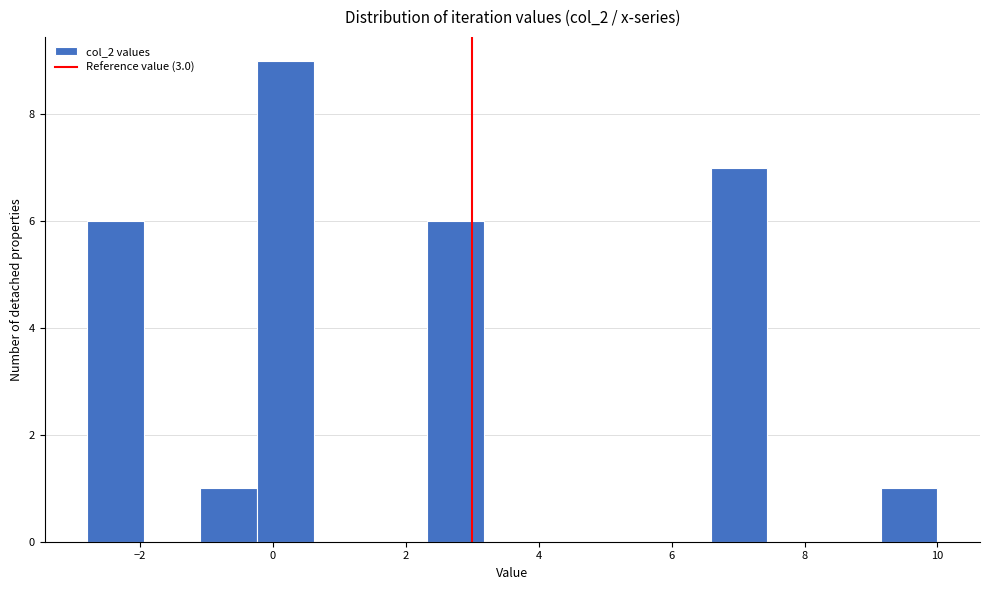

Which range on the x-axis has the tallest bar?

-0.2 to 0.6